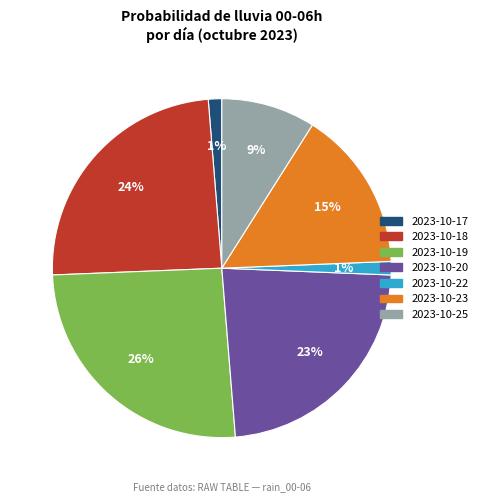

Is there any slice that represents more than half of the pie?

No